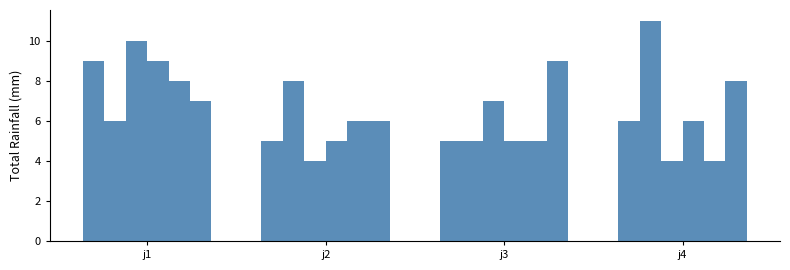

The value of col_12 at j1 is 3.8. True or false?

False